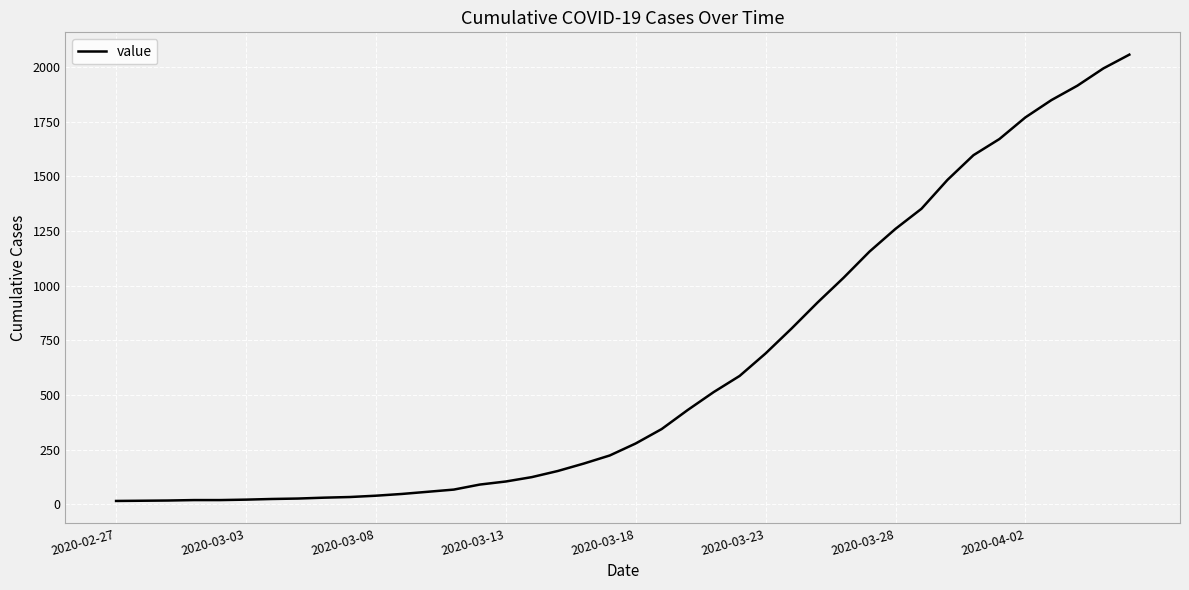

What is the greatest value displayed?

2057